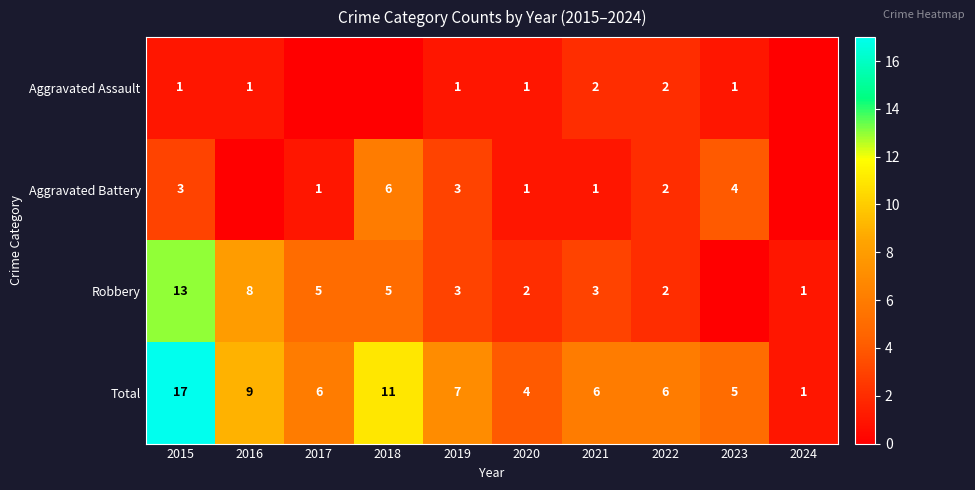

What is the sum of the Robbery values at 2015 and 2022?

15